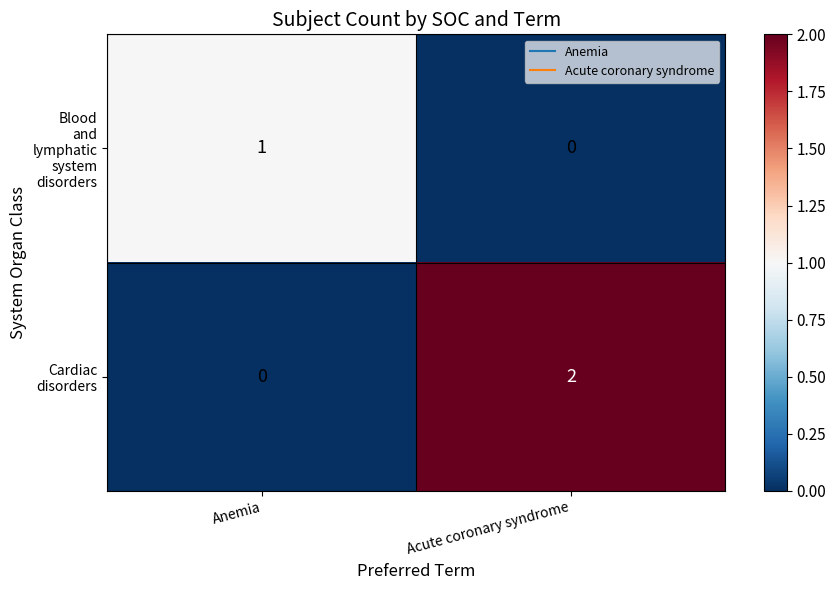

What is the total value across all series at Acute coronary syndrome?

2